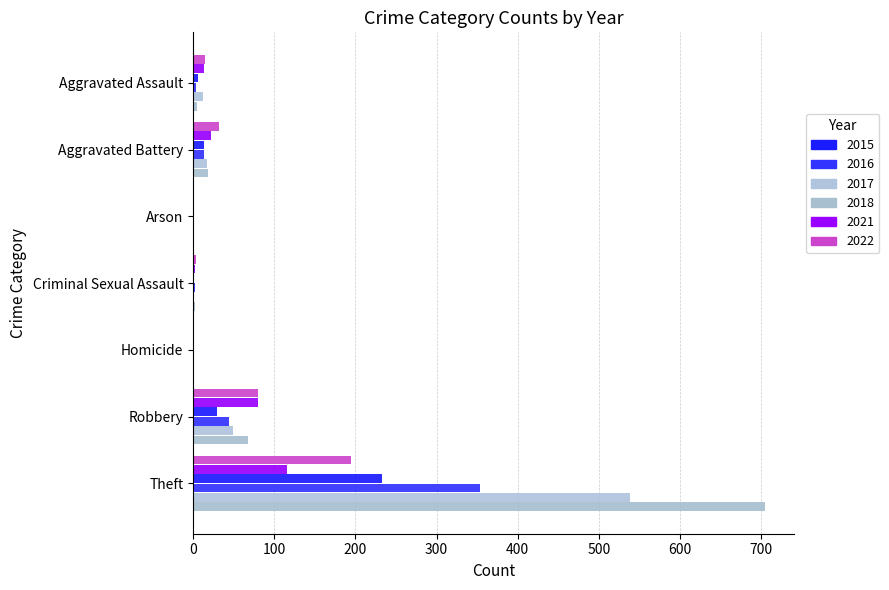

How many categories are shown in the chart?

7